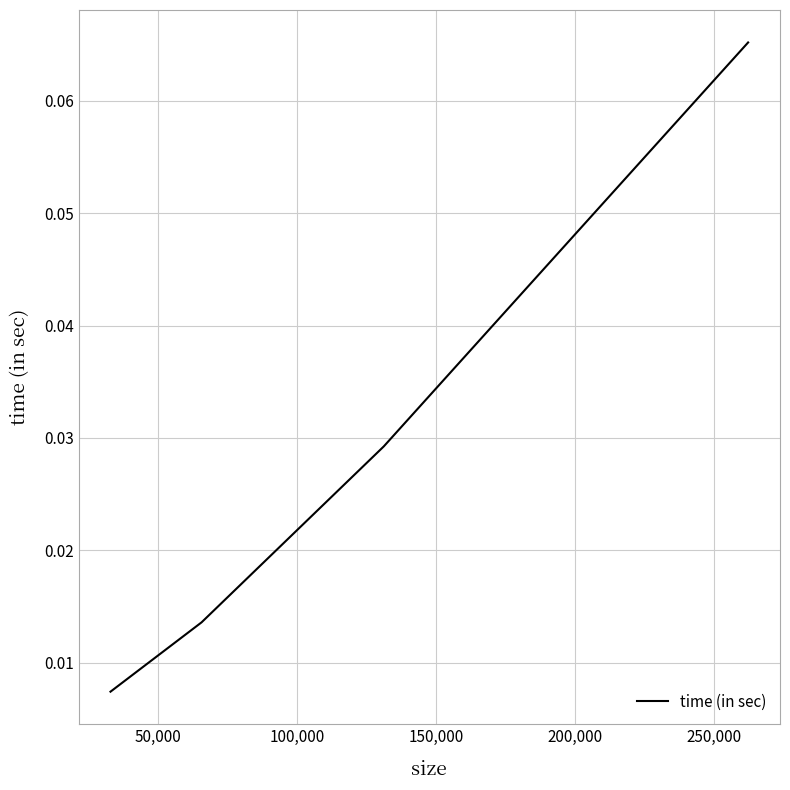

How many values are between 0 and 1?

4